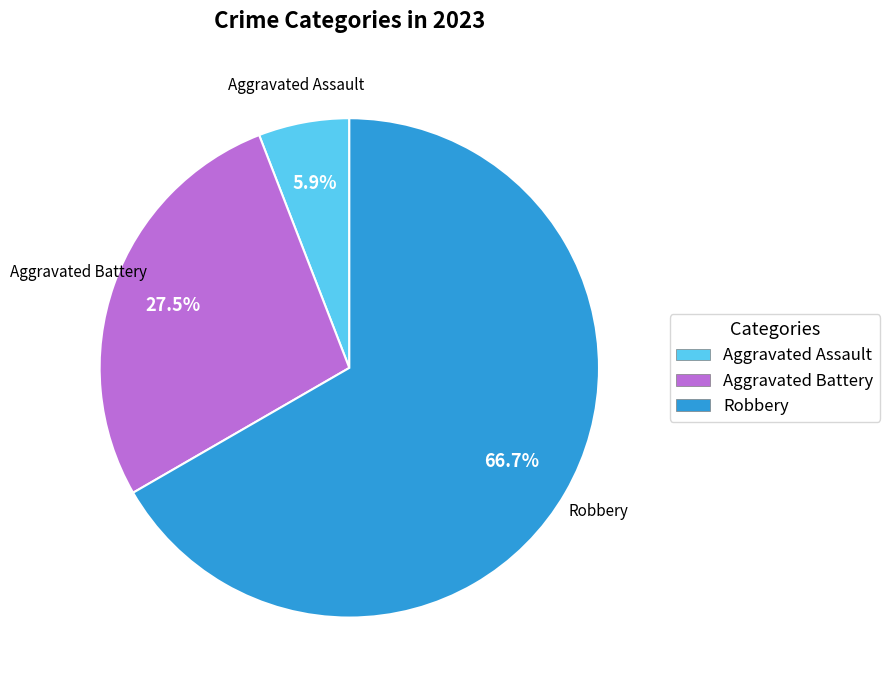

Does any single category account for the majority?

Yes